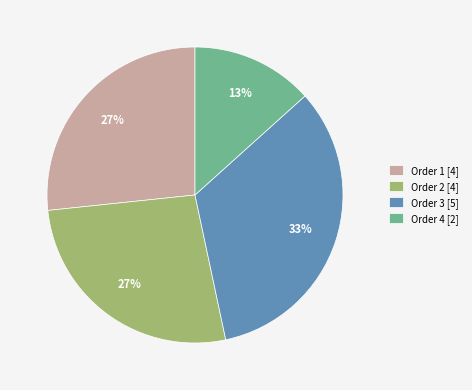

To the nearest percent, what is the difference between the largest and smallest slice percentages?

20%